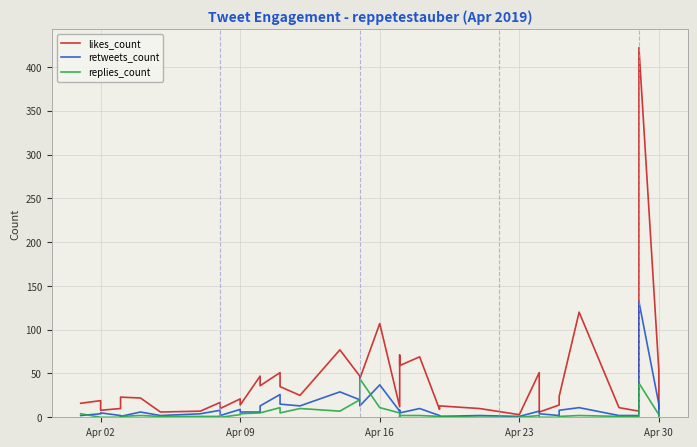

How many interior local valleys does the likes_count series have?

13